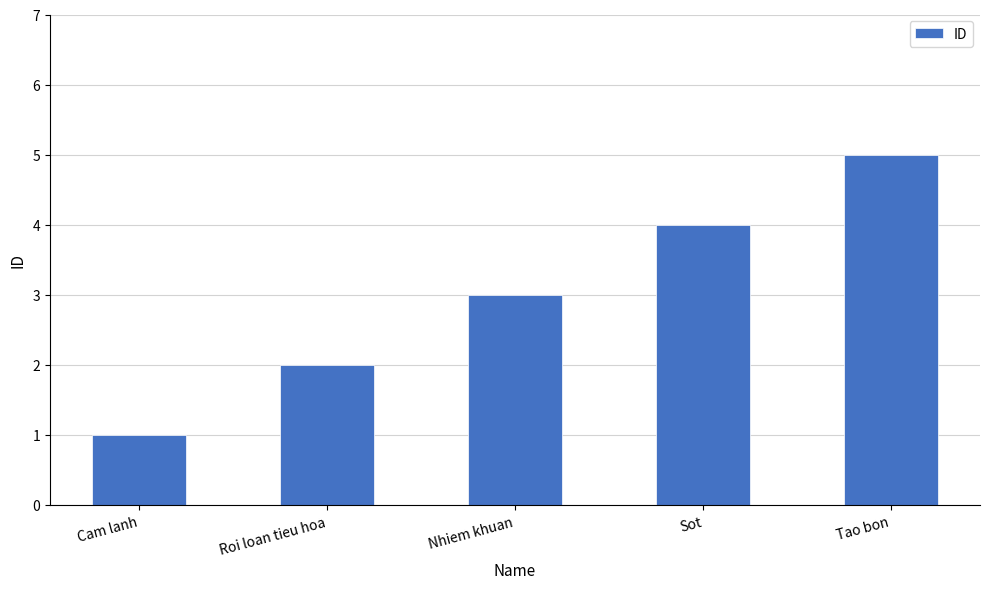

What position from the right is Cam lanh?

5